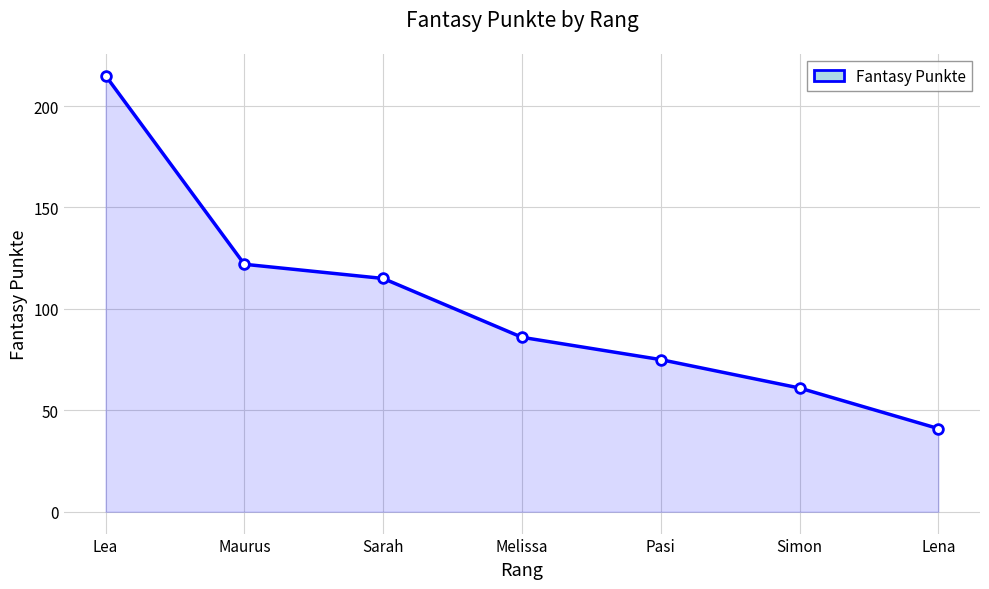

What is the change in value from Sarah to Lena?

-74